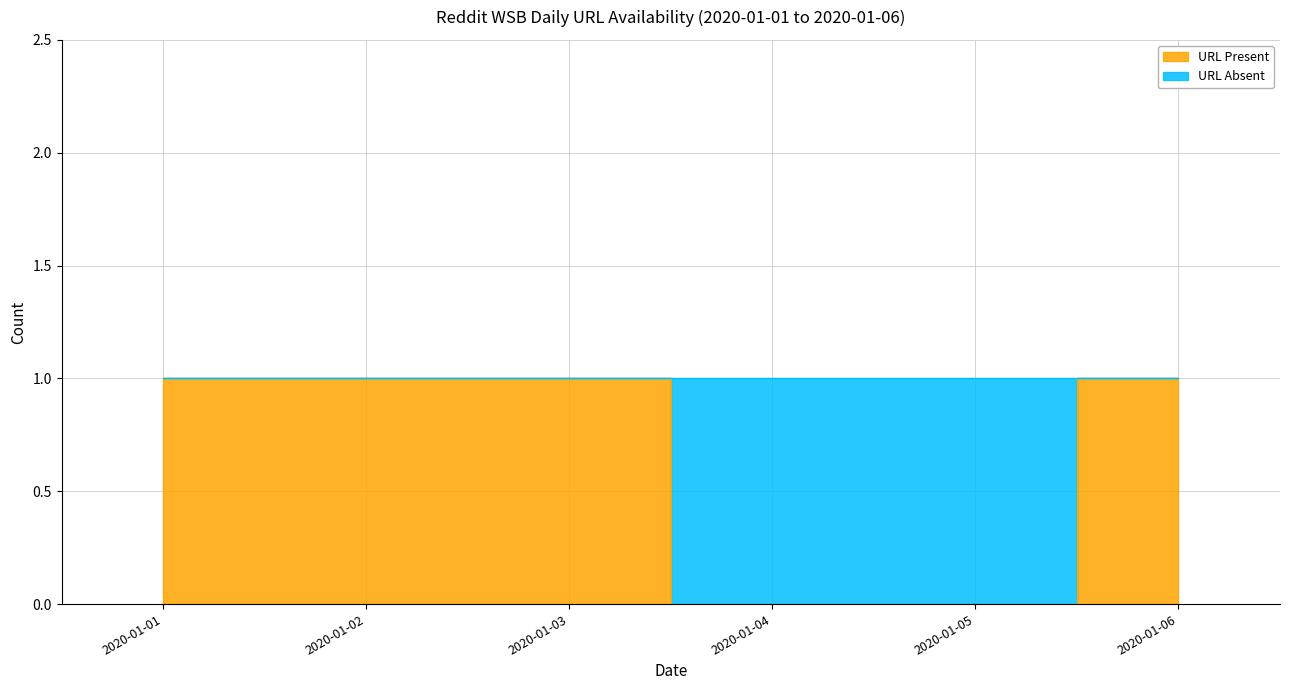

Reading left to right, what are all the values shown in this chart?

2020-01-01=1	2020-01-02=1	2020-01-03=1	2020-01-04=0	2020-01-05=0	2020-01-06=1